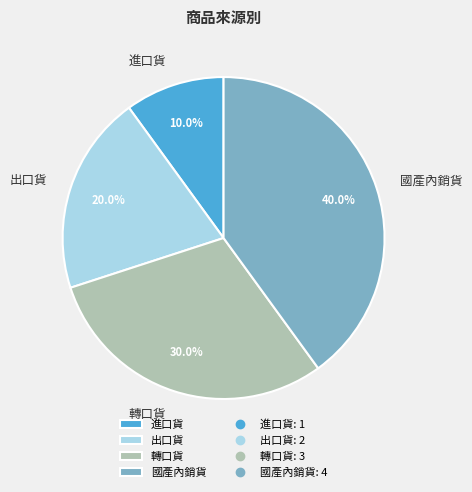

How many slices are in this pie chart?

4